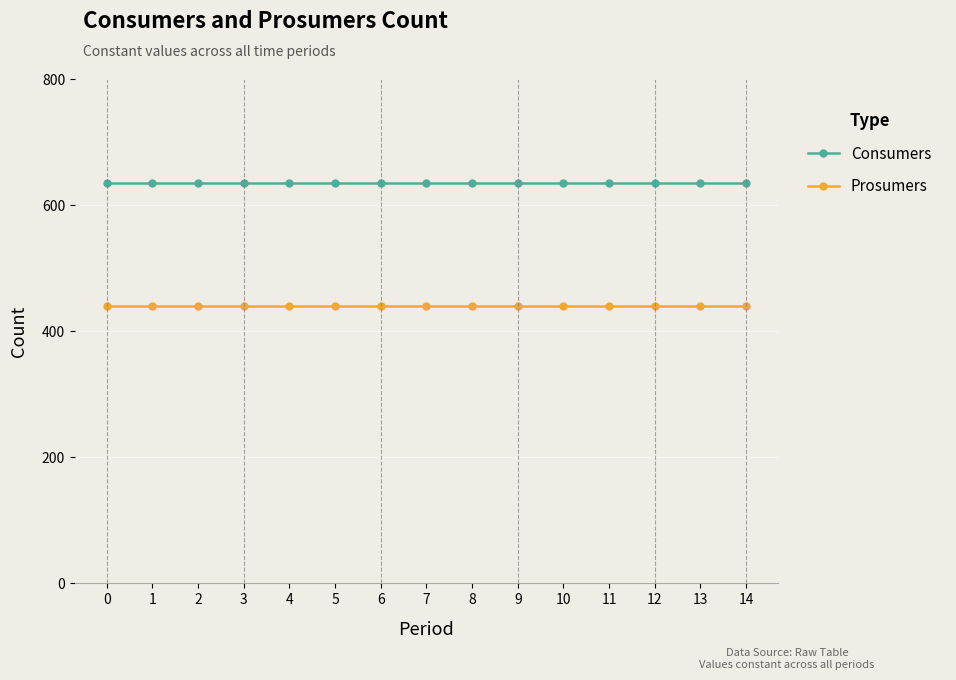

What is the value of the Prosumers point at the 15th from the left?

440